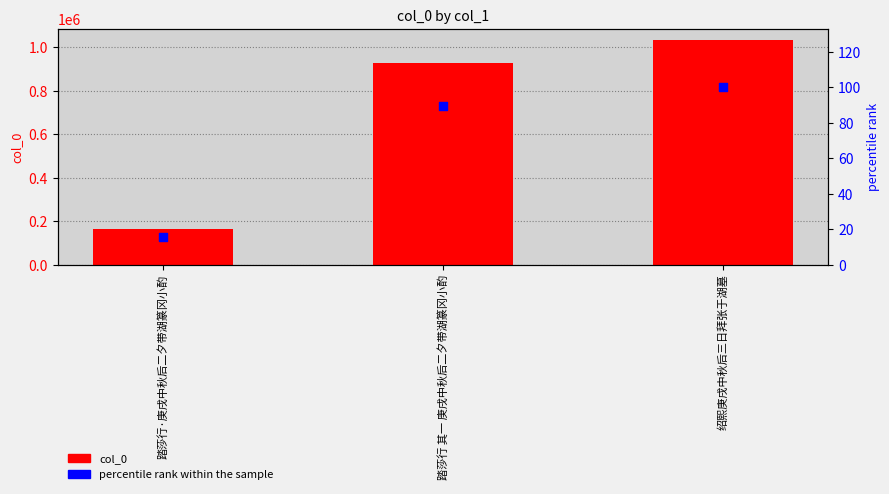

Which series reaches the minimum Y coordinate?

percentile rank within the sample